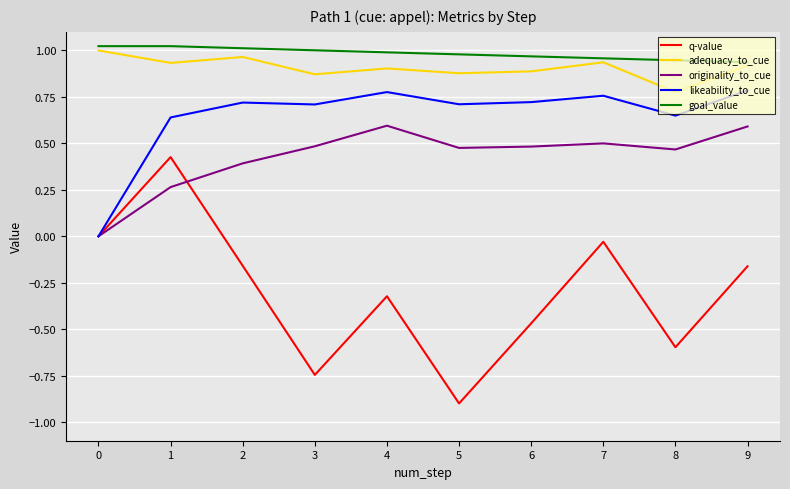

What is the total value across all series at 4?

2.9